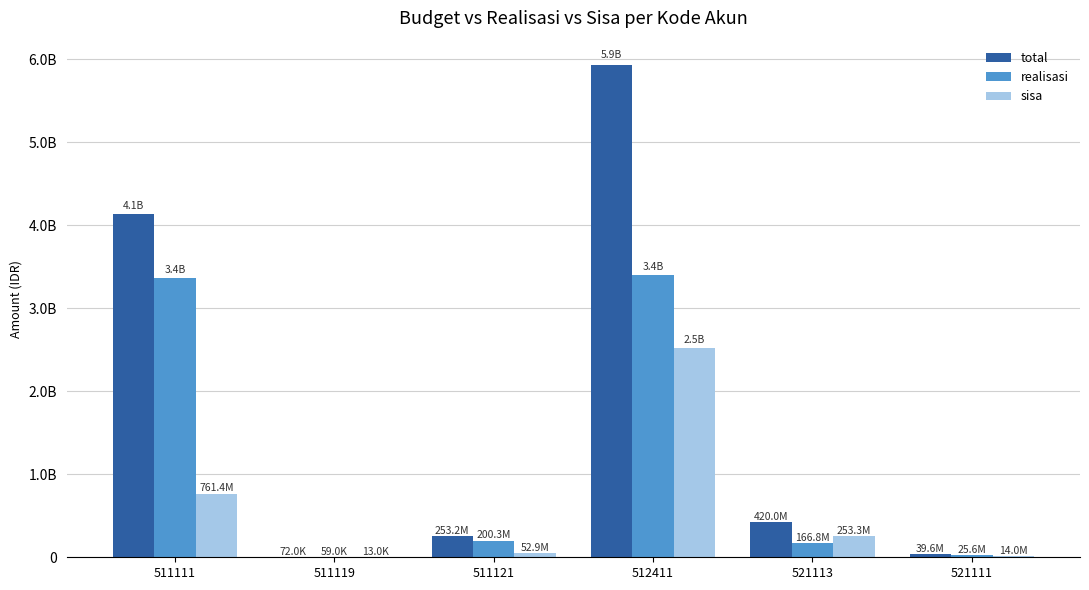

What is the average value of the total series?

1795410167